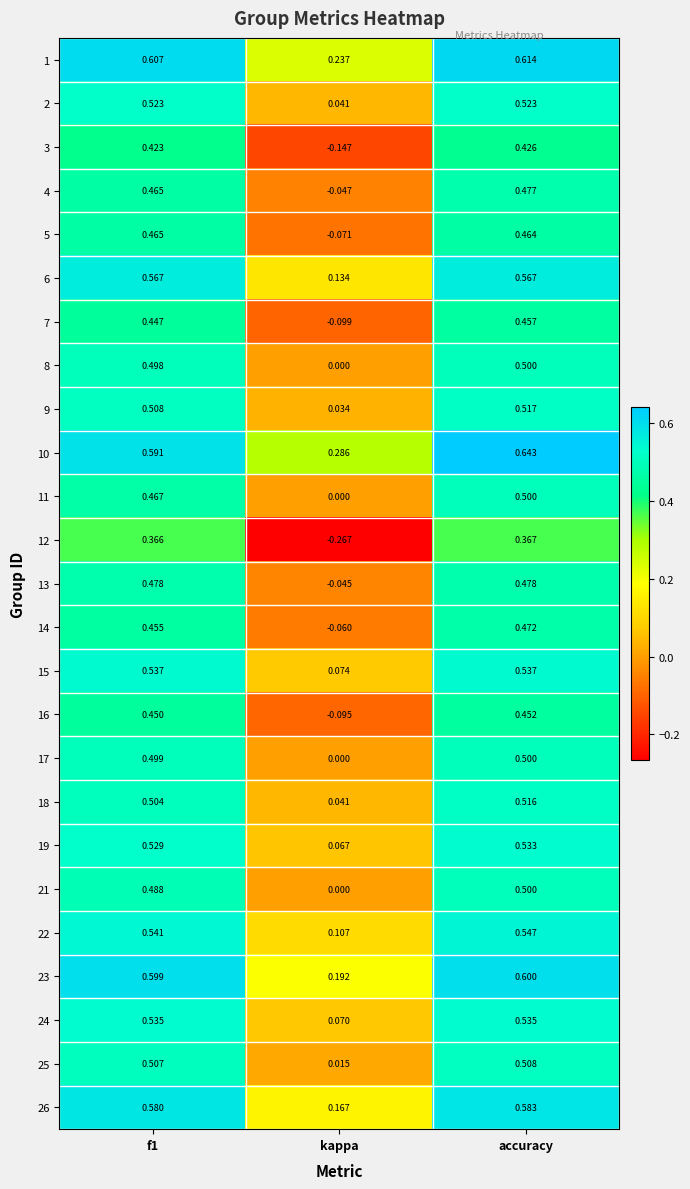

Which category has the lowest value across all series?

kappa